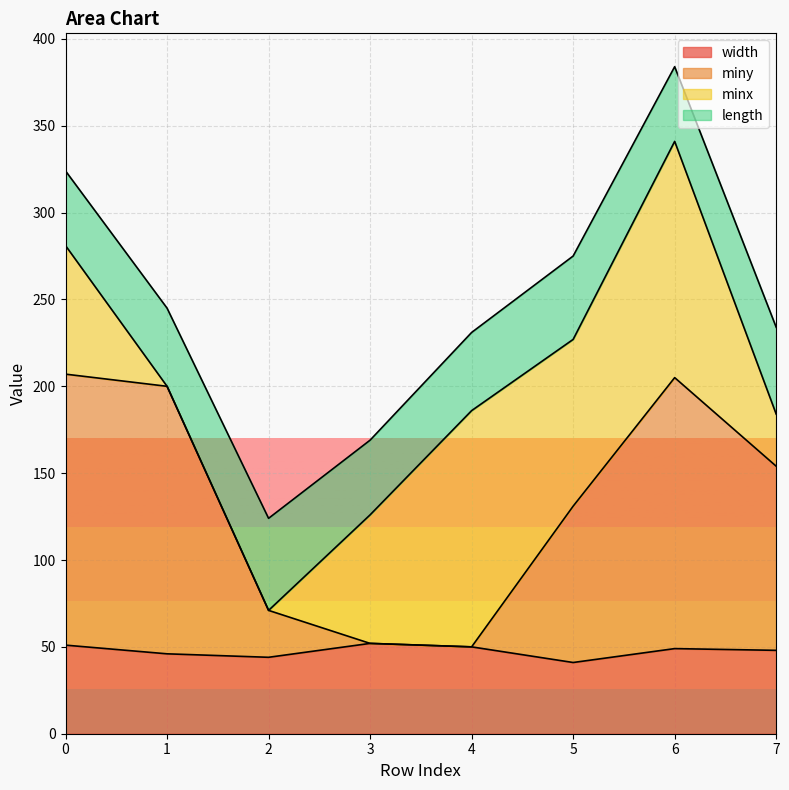

How many lines are shown in the chart?

4